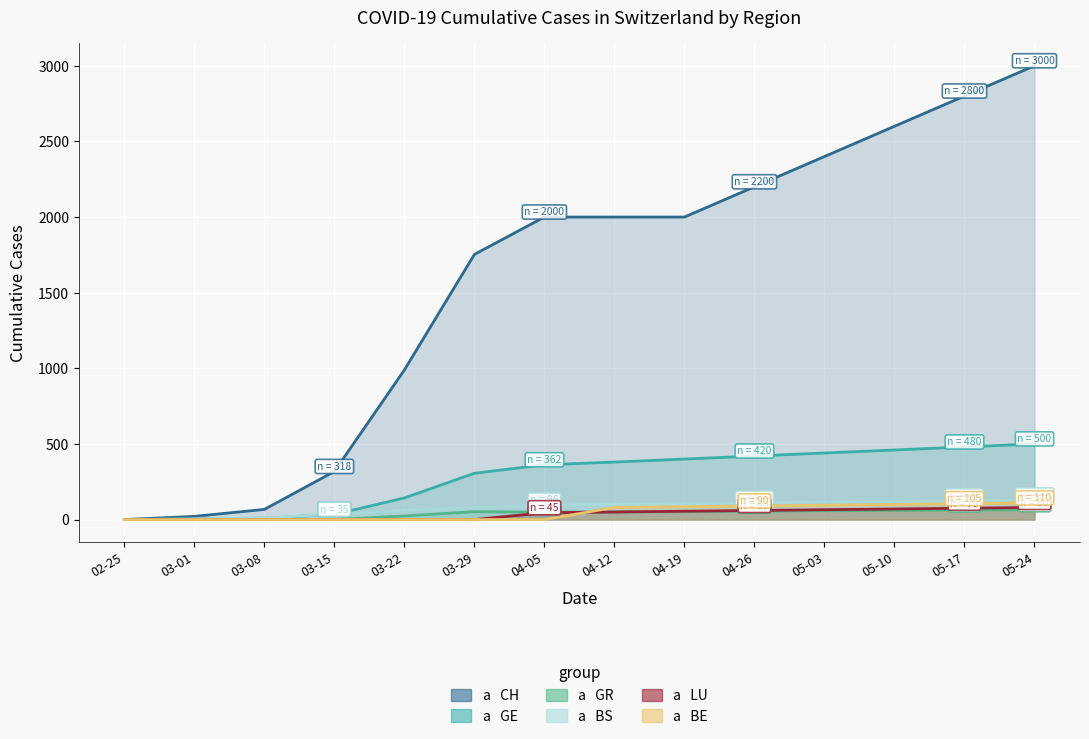

How many data points does each series have?

14